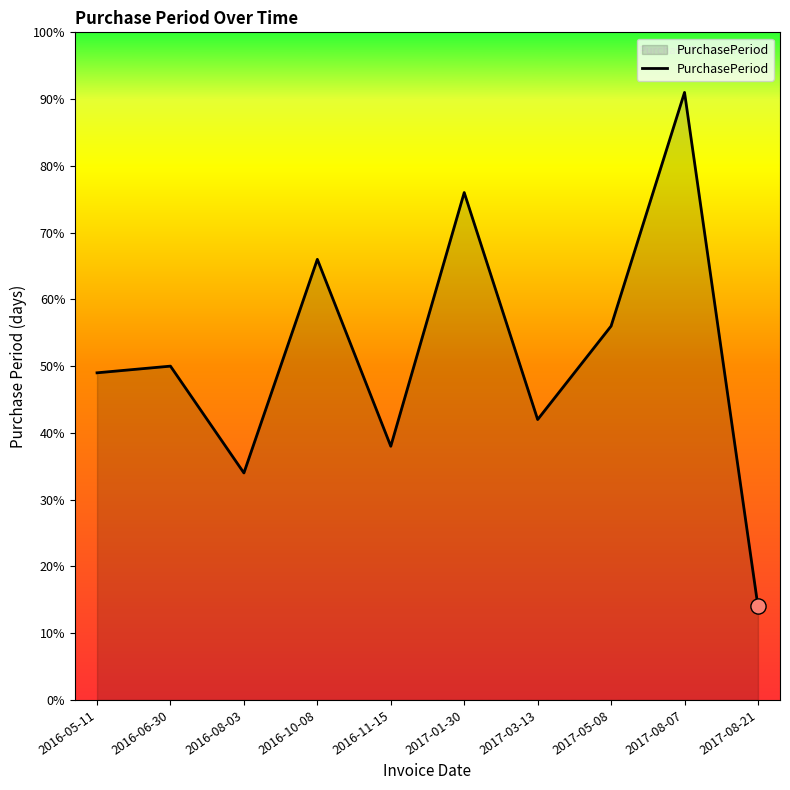

Approximately how many times larger is the value at 2017-05-08 compared to 2016-05-11?

1.1